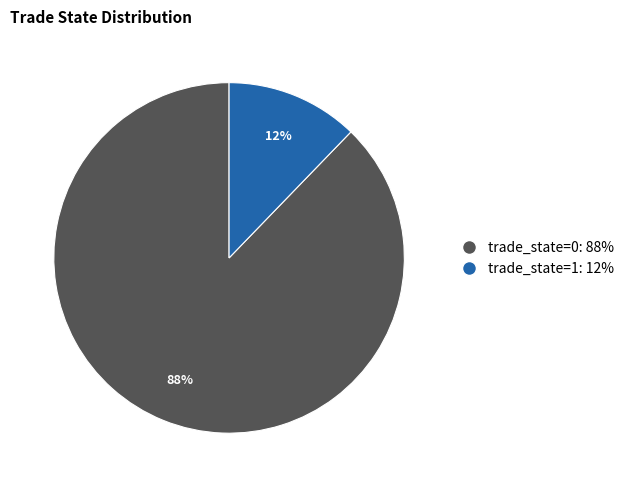

Rank the categories by value from lowest to highest.

trade_state=1, trade_state=0